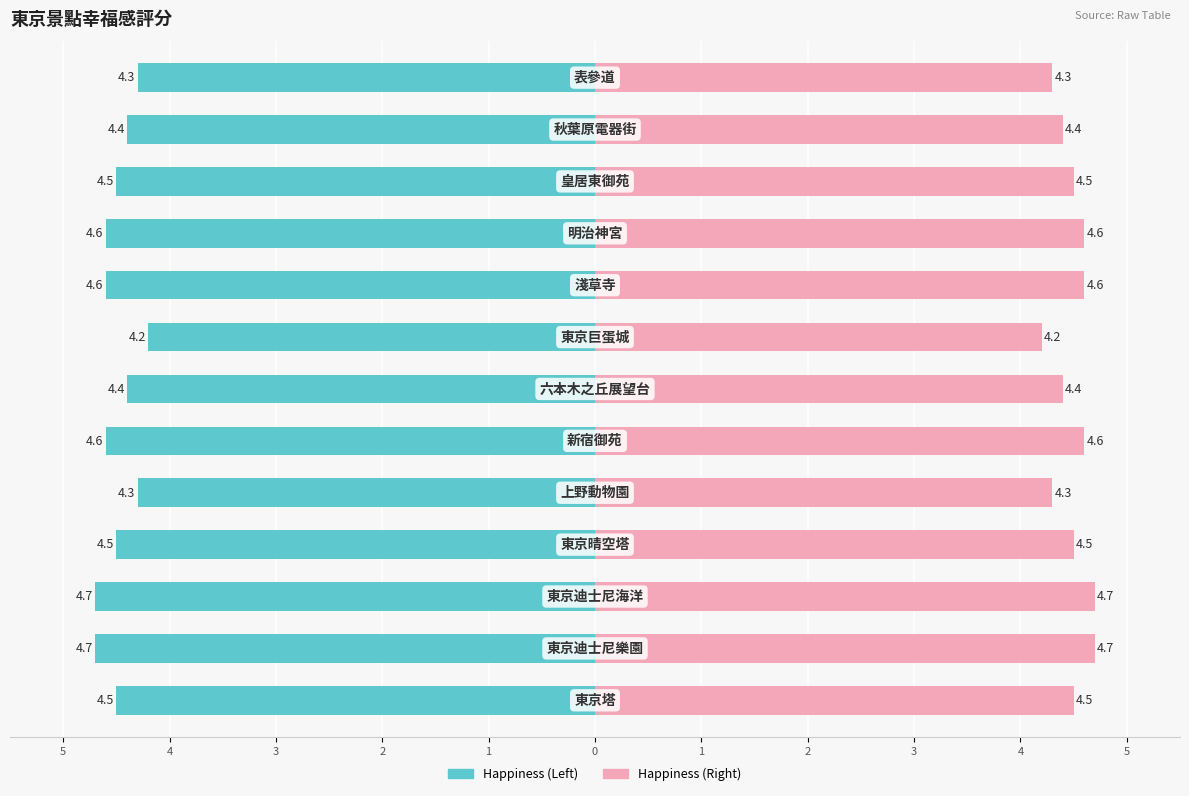

The Happiness (Left) series shows -4.5 at 2. True or false?

True